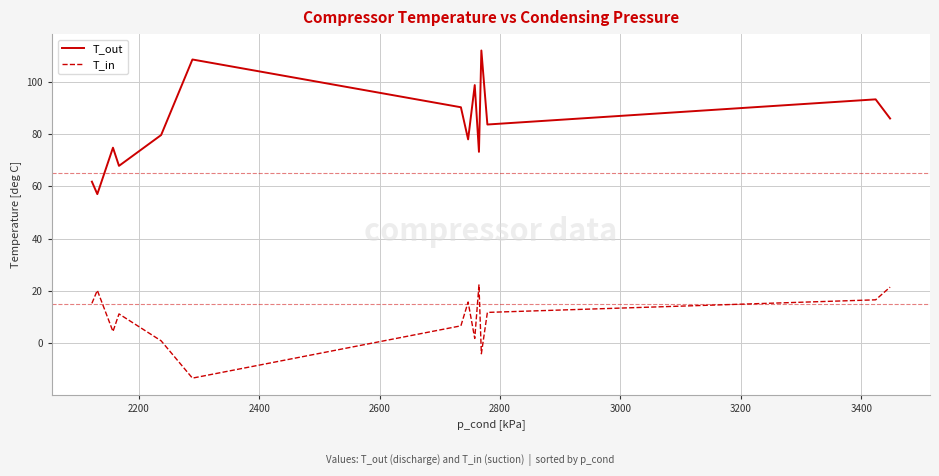

List the series in order of their overall mean, lowest first.

T_in, T_out